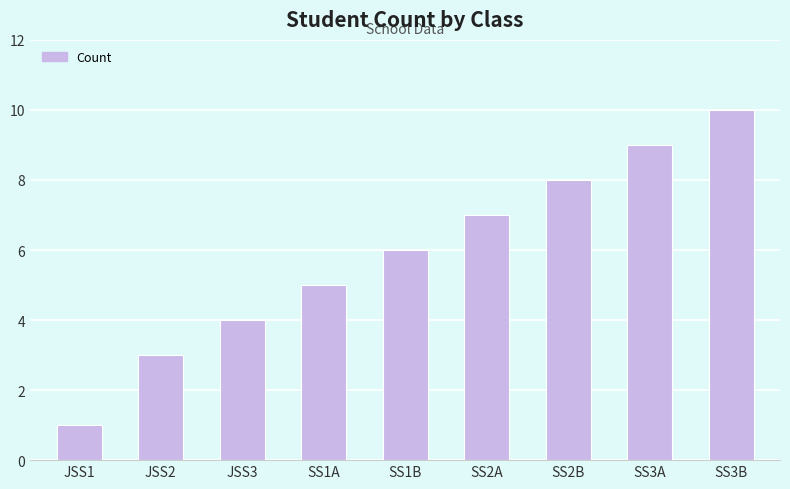

What is the sum of all values?

53